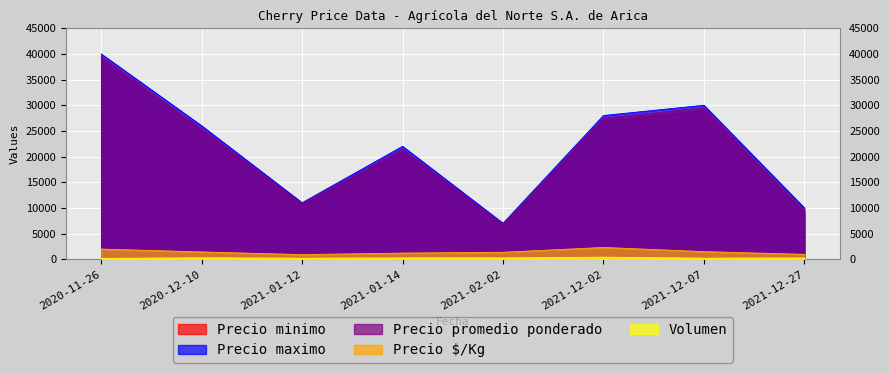

List the series in order of their peak value, highest first.

Precio maximo, Precio promedio ponderado, Precio minimo, Precio $/Kg, Volumen